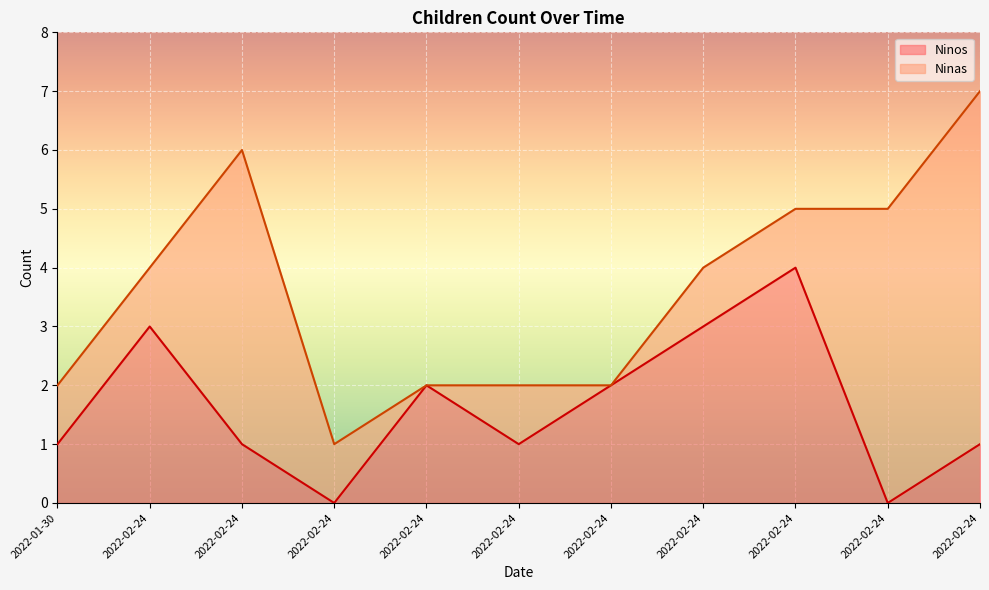

What are all the series names shown in the legend?

Ninos, Ninas